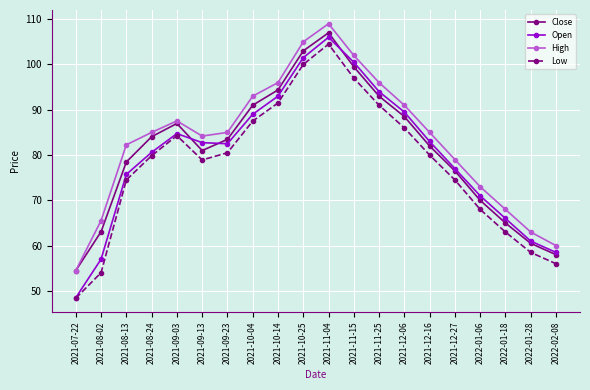

What is the label of the 2nd point from the right?

2022-01-28